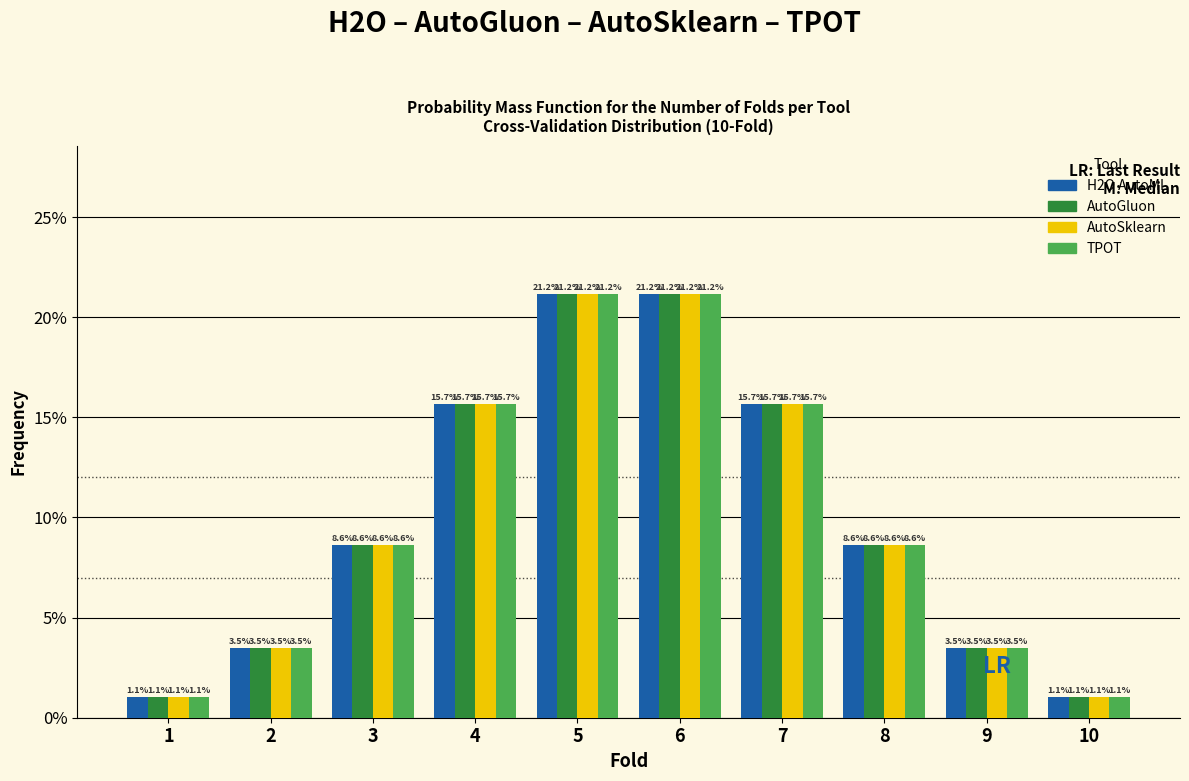

Does the chart contain stacked bars?

No